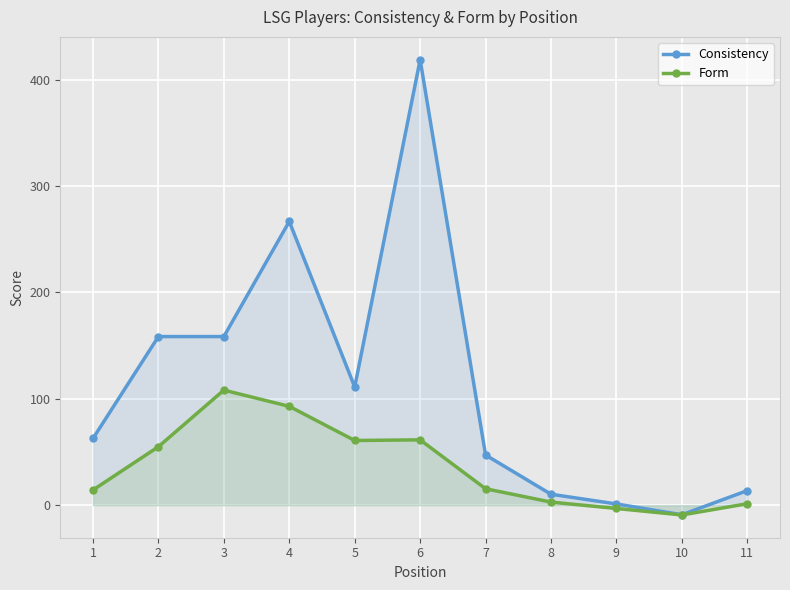

True or false: Consistency and Form intersect in this chart.

False